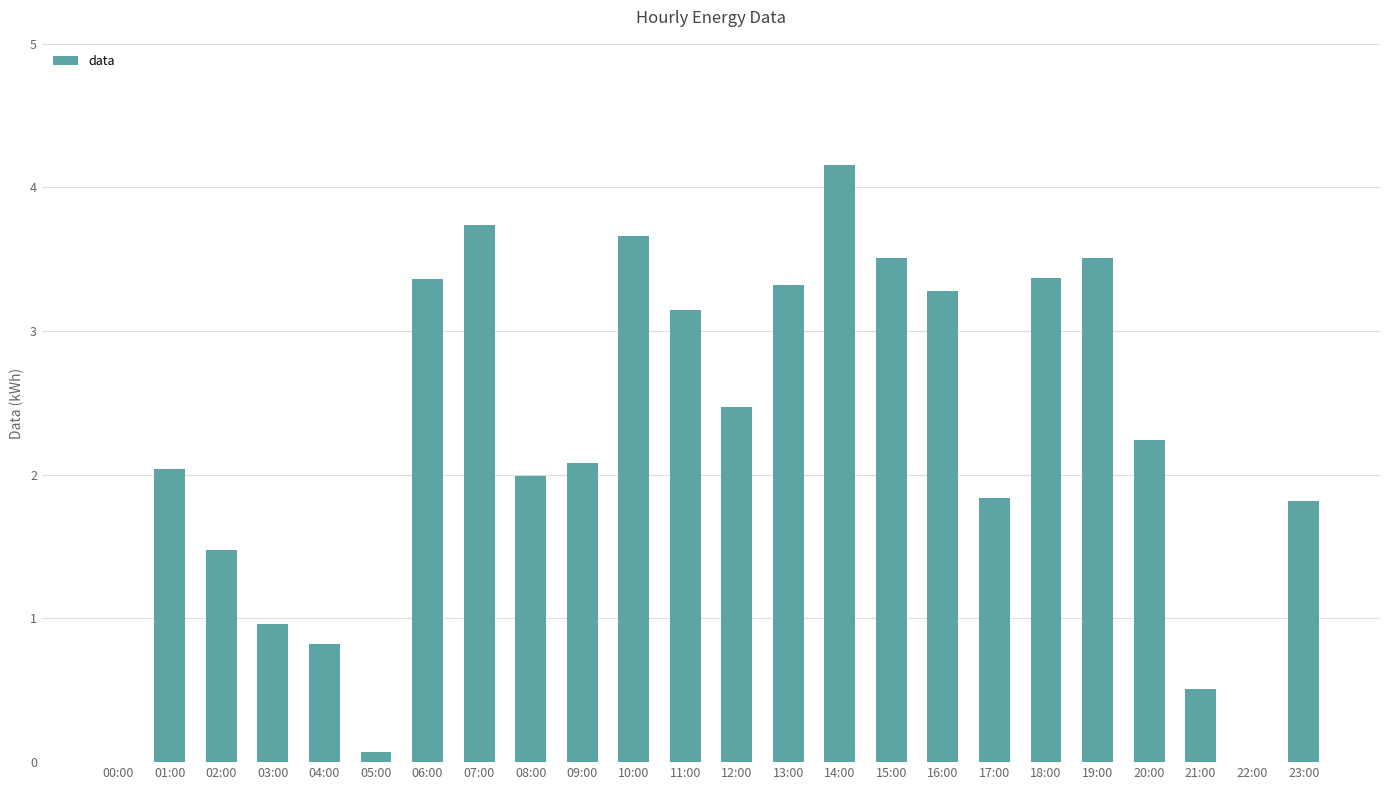

Between 02:00 and 20:00, which is larger?

20:00